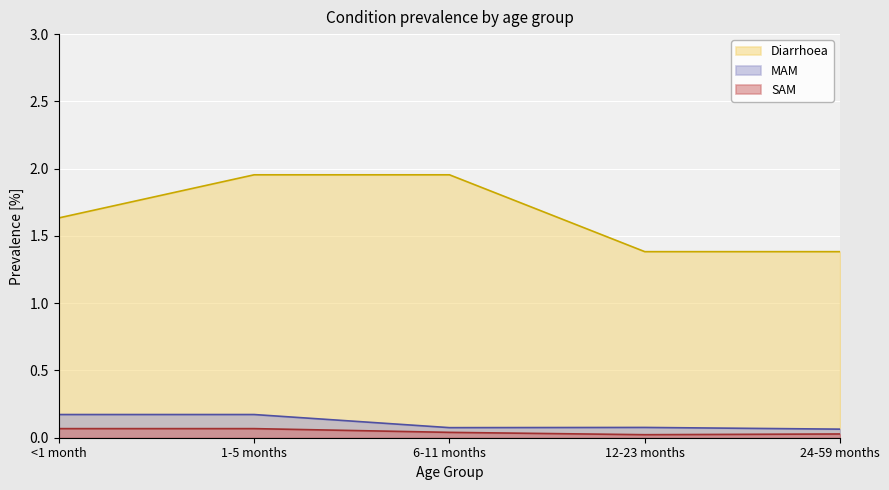

Between <1 month and 12-23 months, which is larger?

<1 month